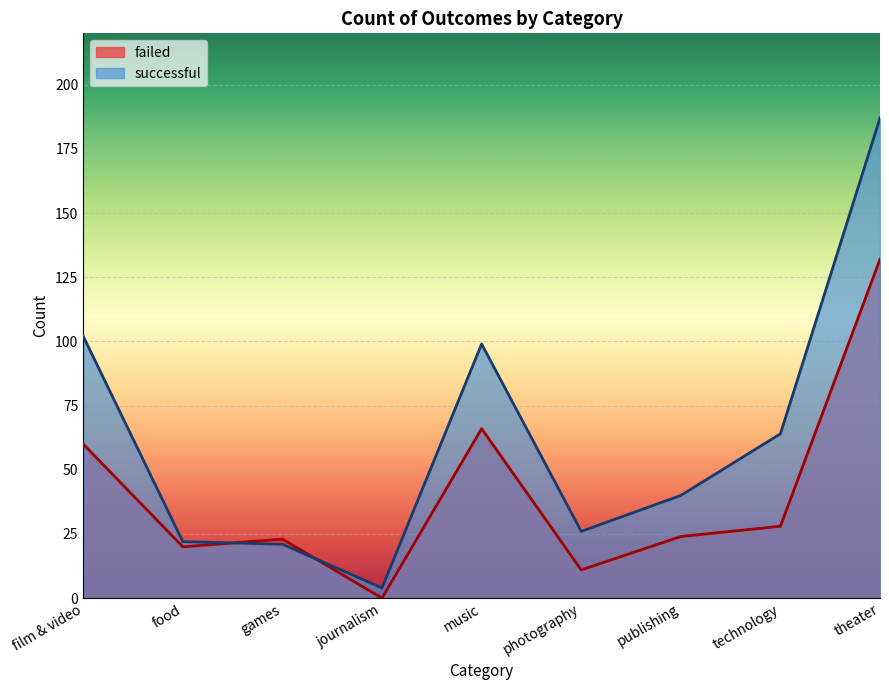

What is the maximum value shown in the chart?

187